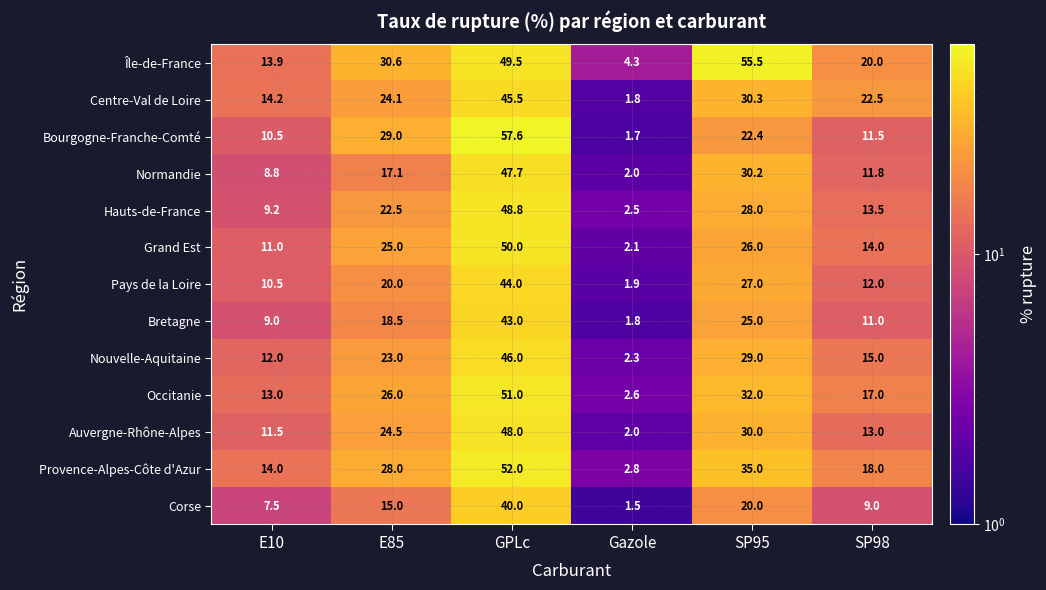

Where is Hauts-de-France nearest to the value 25?

E85